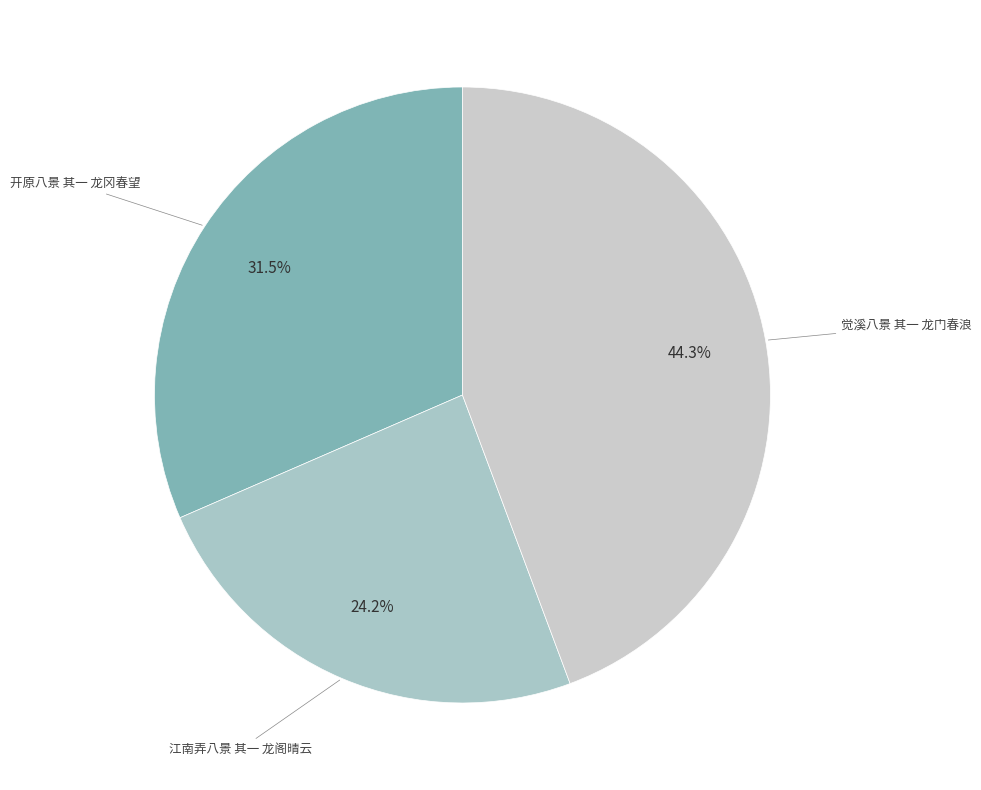

Is there a majority slice in this chart?

No